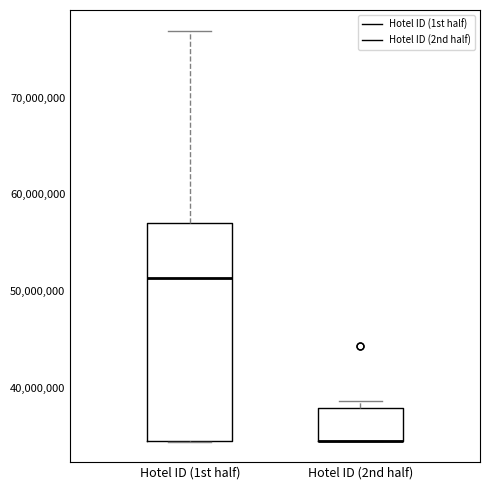

Reading left to right, transcribe this box plot: for each box, give where its median line is, the range the box spans, and where its two whiskers end, as read against the y-axis. The values are not printed on the chart, so give them approximately, as read against the axis.

Hotel ID (1st half): median 51000000, box 34000000 to 57000000, whiskers 34000000 to 77000000
Hotel ID (2nd half): median 34000000 (drawn on the box's lower edge), box 34000000 to 38000000, whiskers 34000000 to 39000000